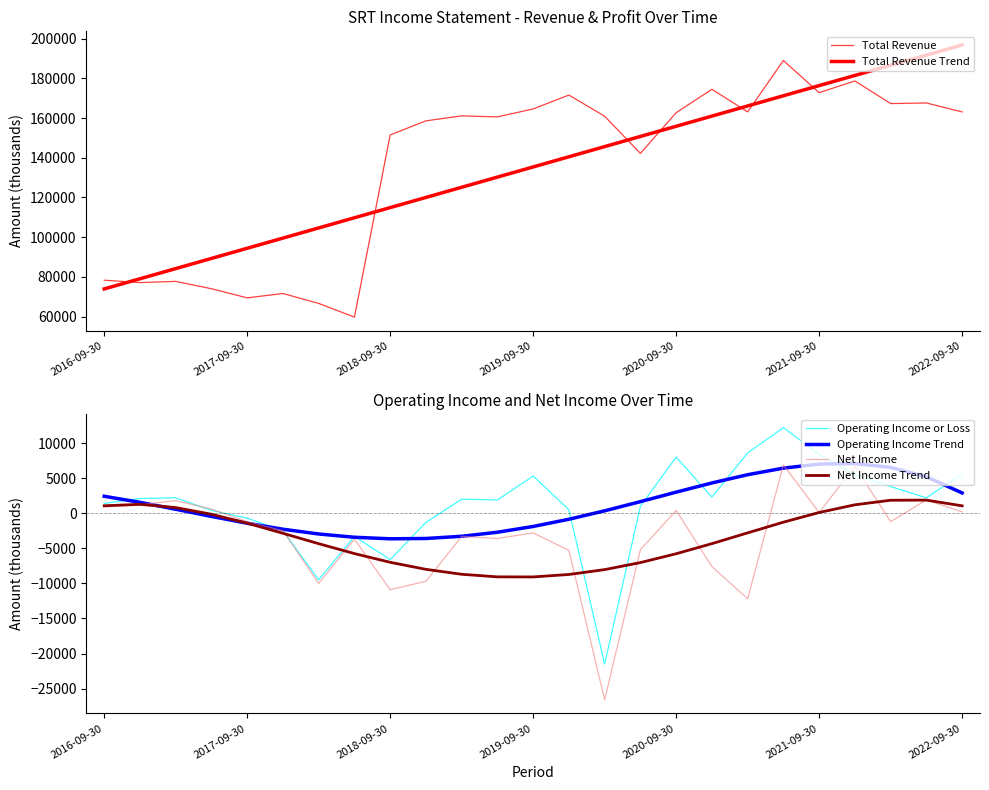

How many negative values does the Net Income Trend series have?

17